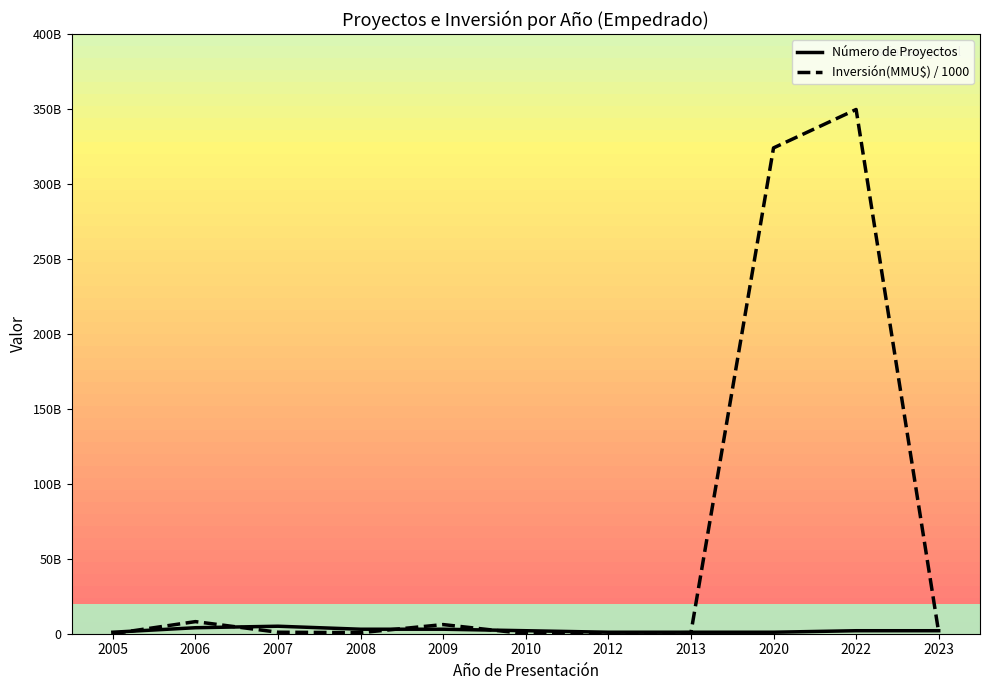

What is the spread (max minus min) of values at 2006?

4.1